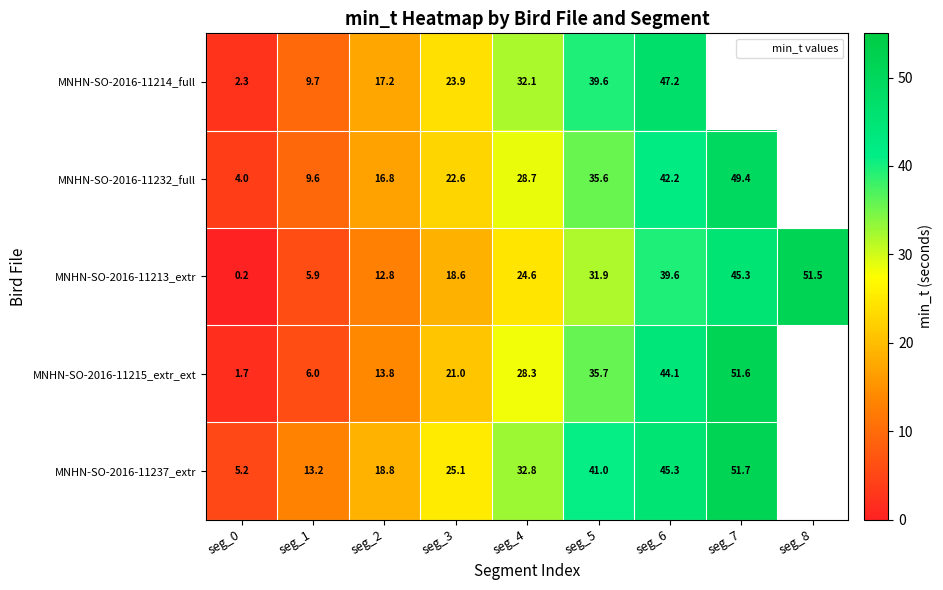

At which label does MNHN-SO-2016-11214_full first exceed 32?

seg_4